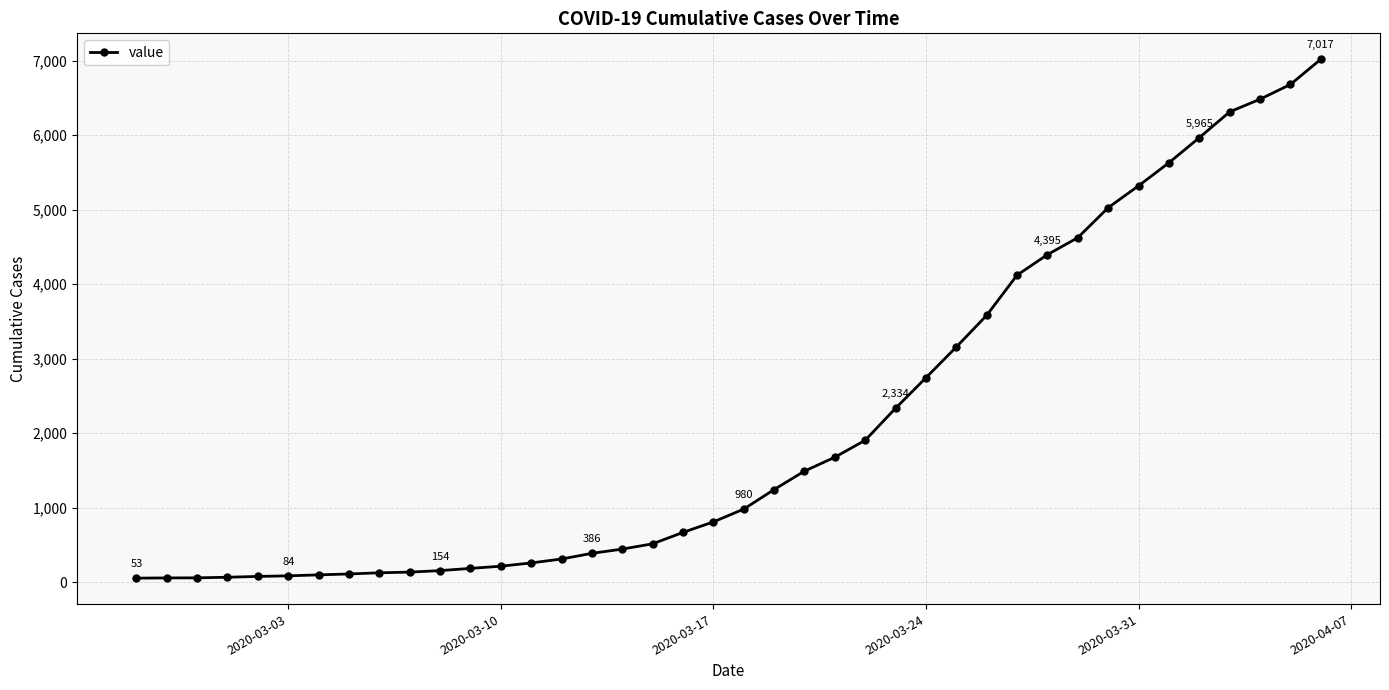

What is the difference between the second highest and minimum values?

6626